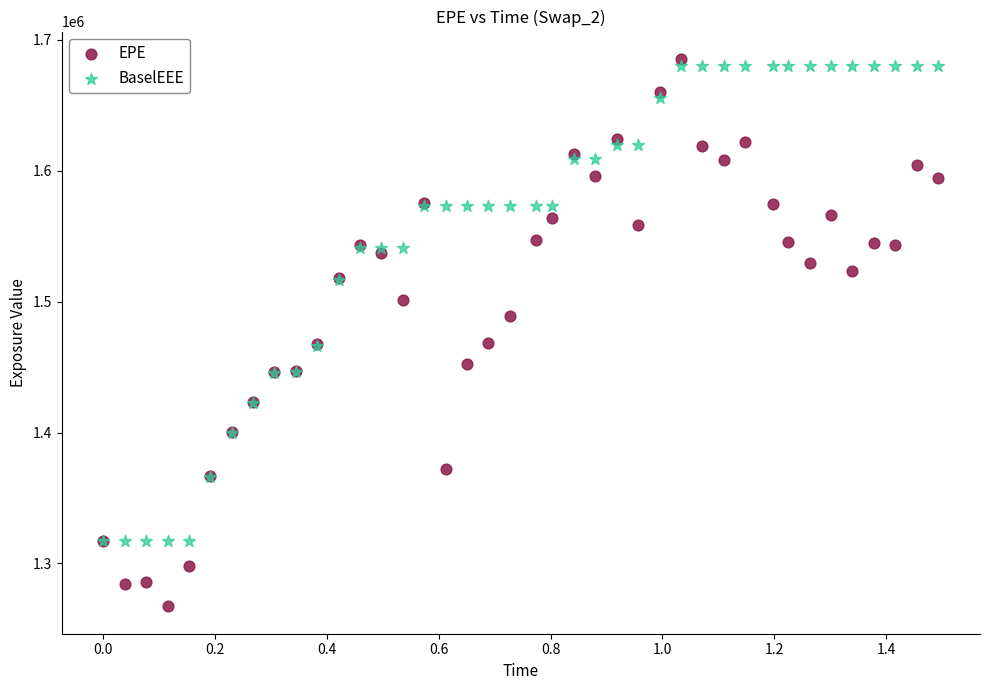

Which series has the widest spread of Y values?

EPE